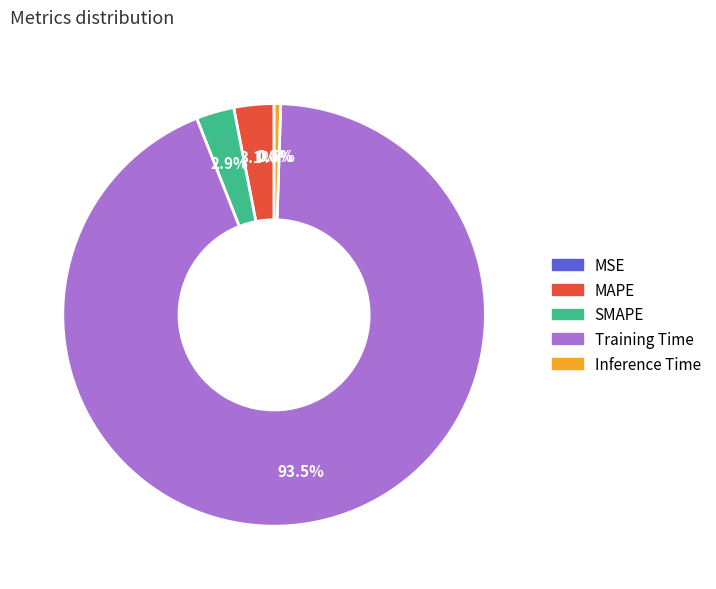

Which category has the biggest portion of the pie?

Training Time